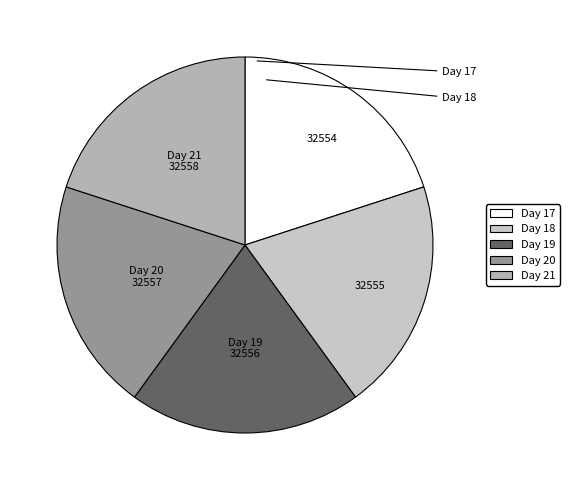

Rank the categories by value from highest to lowest.

21, 20, 19, 18, 17